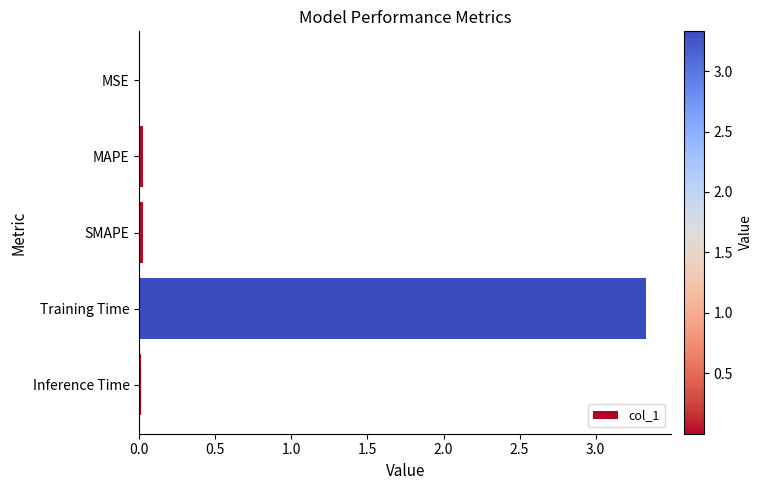

The value at SMAPE is 0.0. True or false?

True